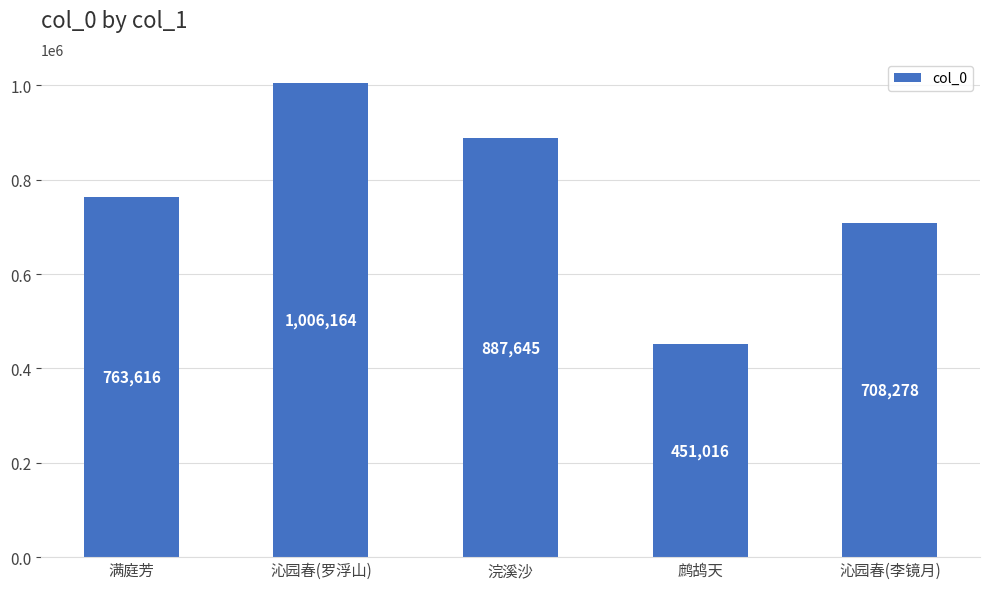

Which category has the highest value across all series?

沁园春(罗浮山)